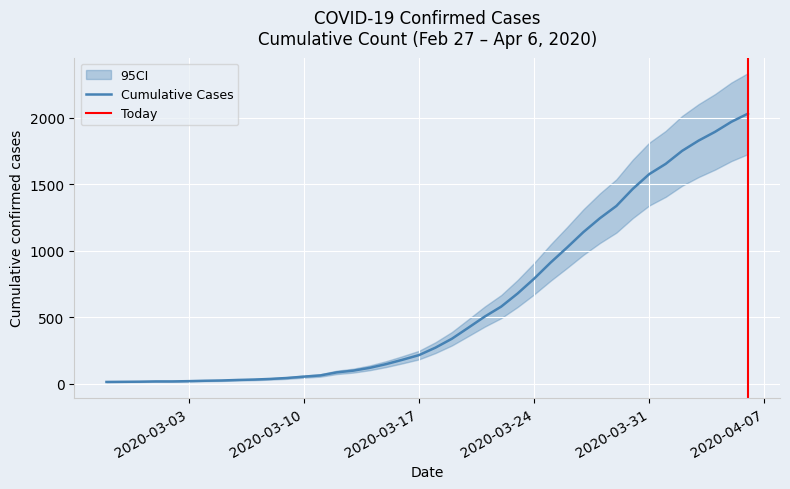

Is it true that the value at 2020-04-04 is 3402?

False